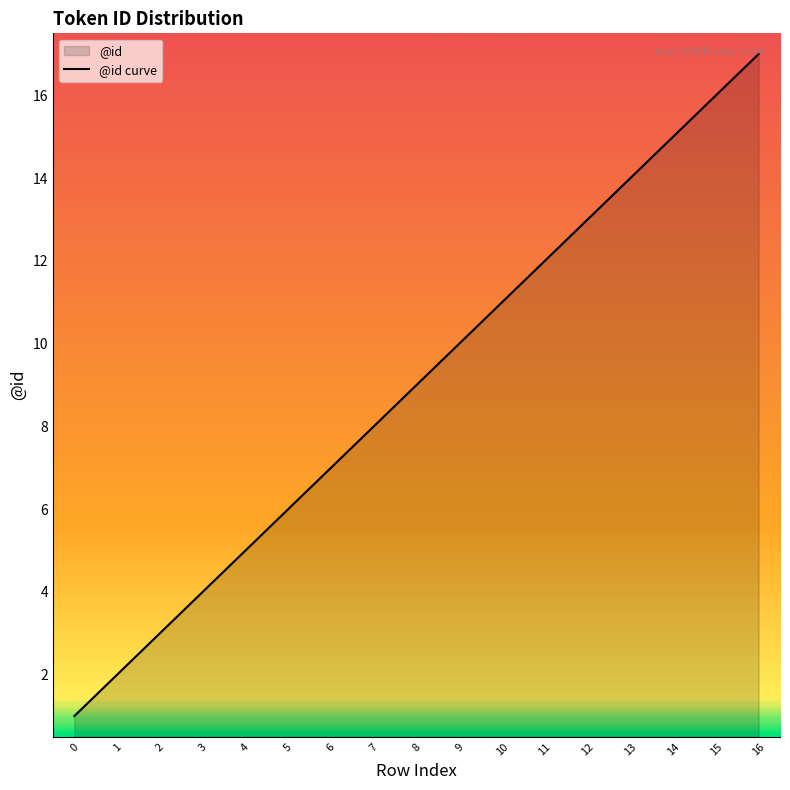

Between 7 and 4, which is larger?

7